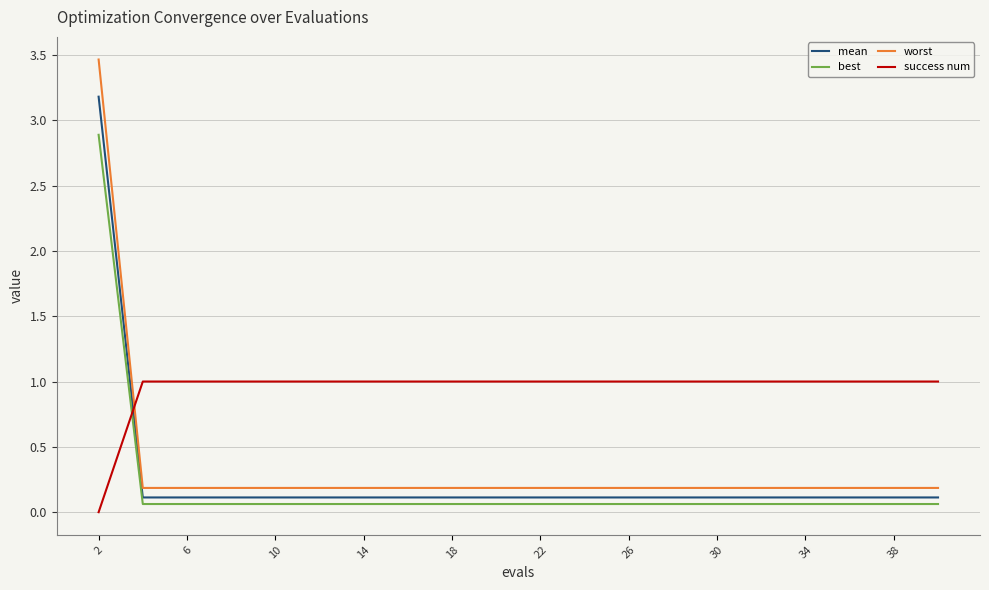

True or false: best and mean intersect in this chart.

False